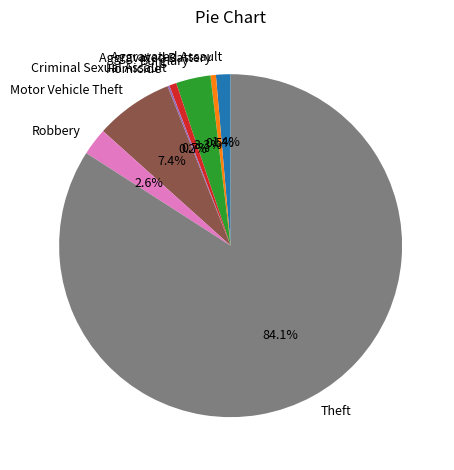

What portion of the pie excludes Burglary?

96.7%